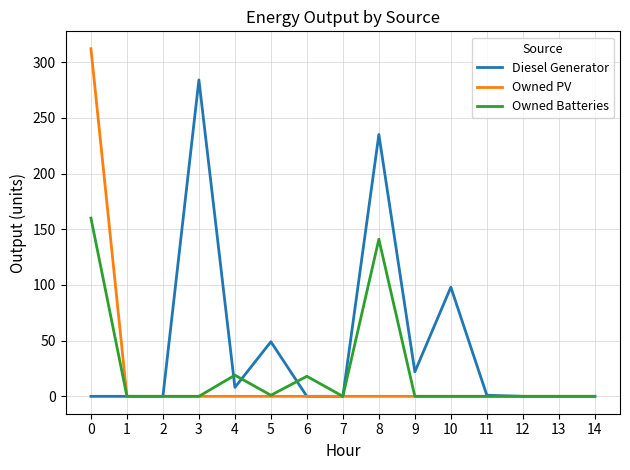

What is the average value of the Diesel Generator series?

46